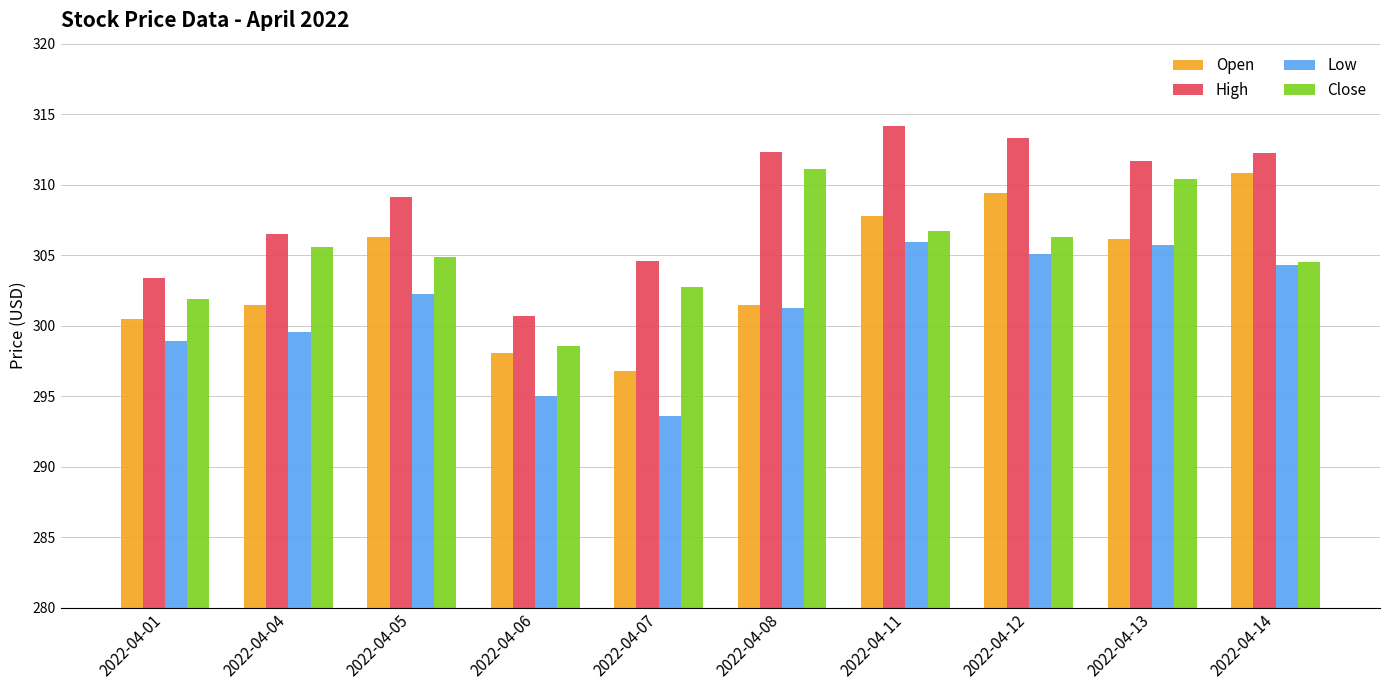

List the series in order of their overall mean, lowest first.

Low, Open, Close, High